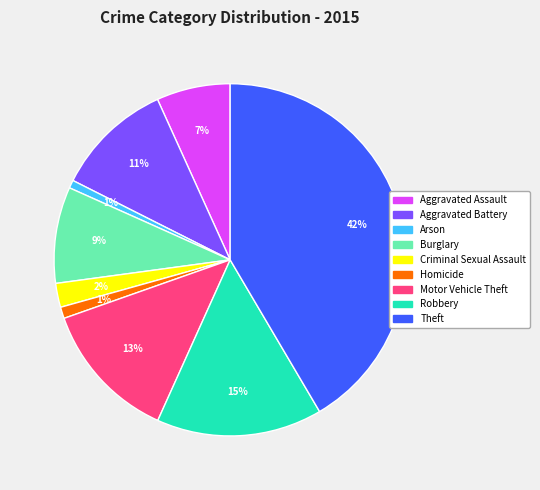

Count the number of slices in the pie.

9